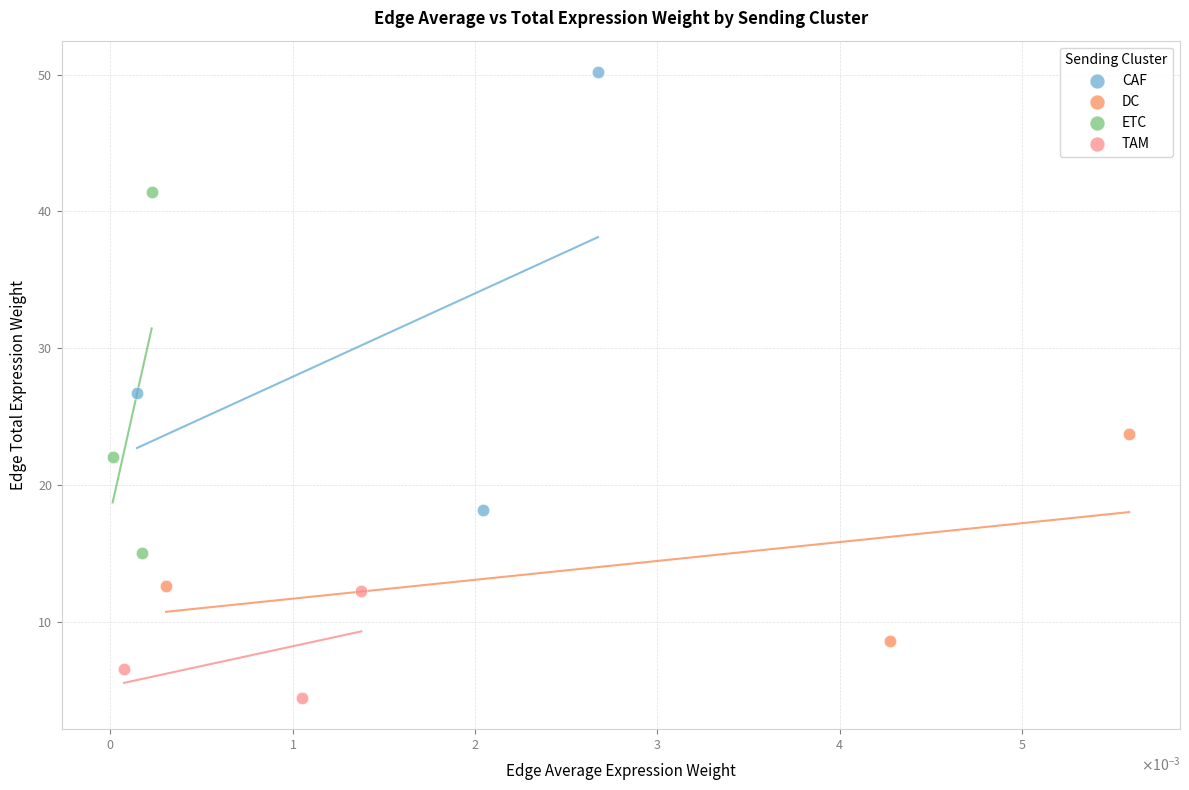

Which series contains the highest Y value?

CAF